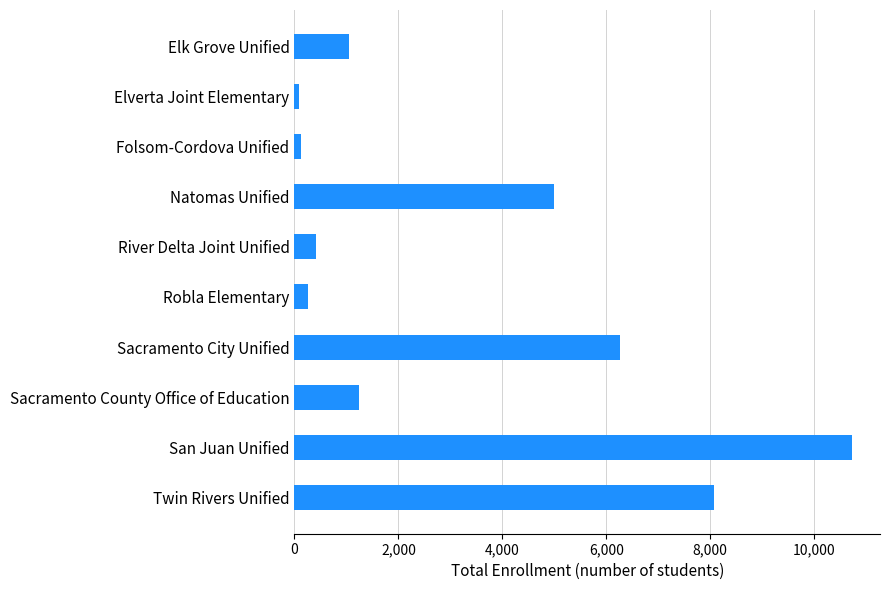

Is it true that the value at River Delta Joint Unified is 406?

True